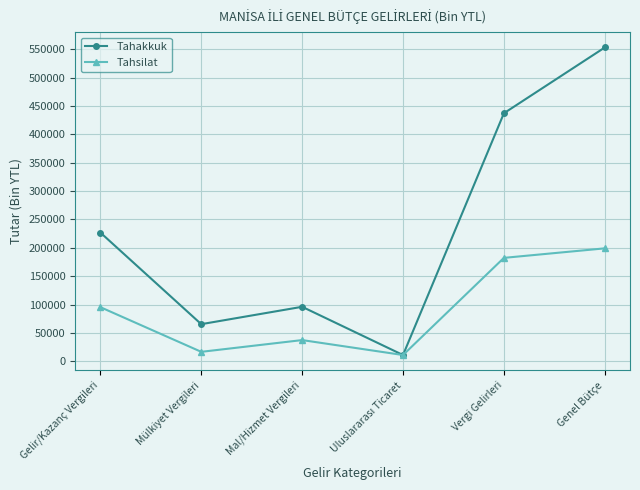

How many interior local valleys does the Tahakkuk series have?

2